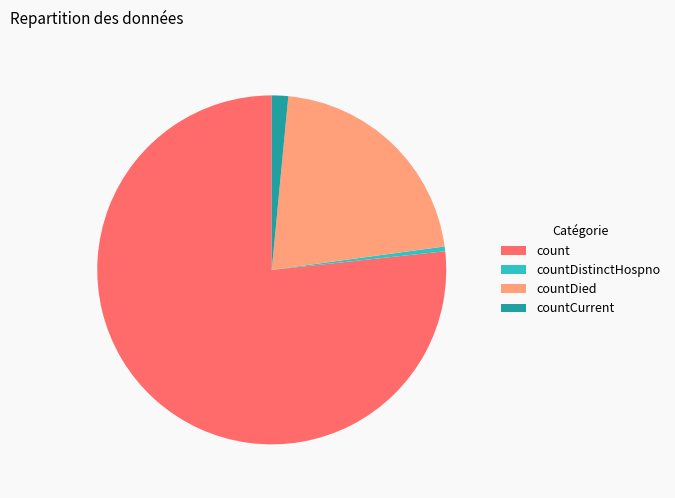

Do countCurrent and count together represent more than half of the pie?

Yes